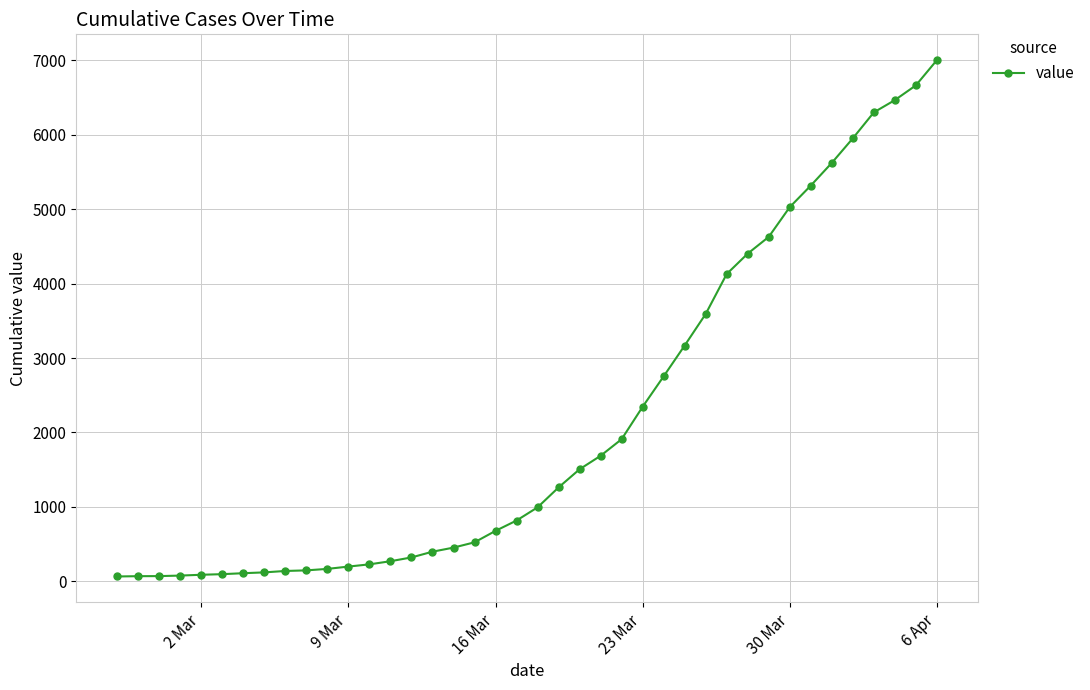

What is the sum of all values?

85740